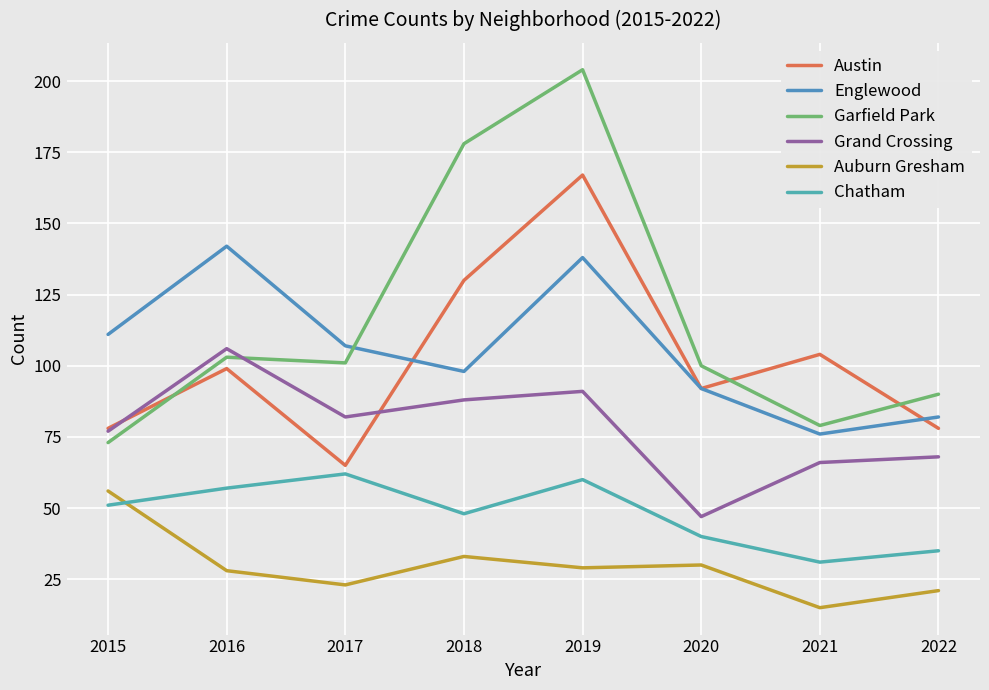

At how many categories does at least one series exceed 162?

2